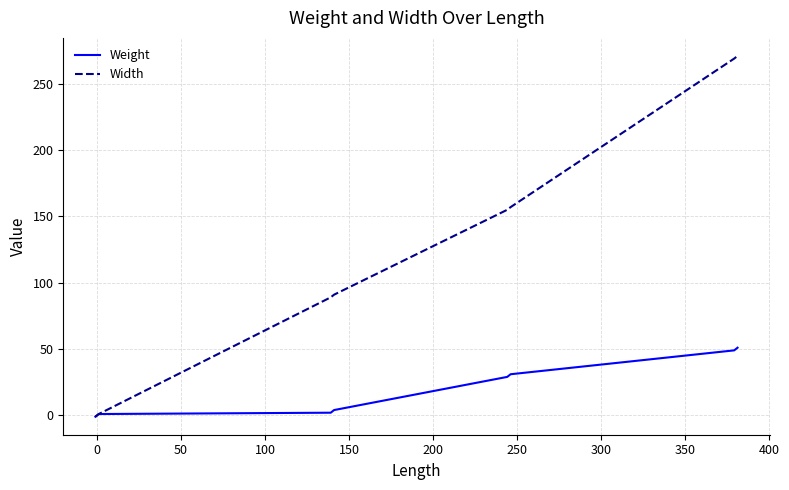

Which series has the widest spread of values?

Width